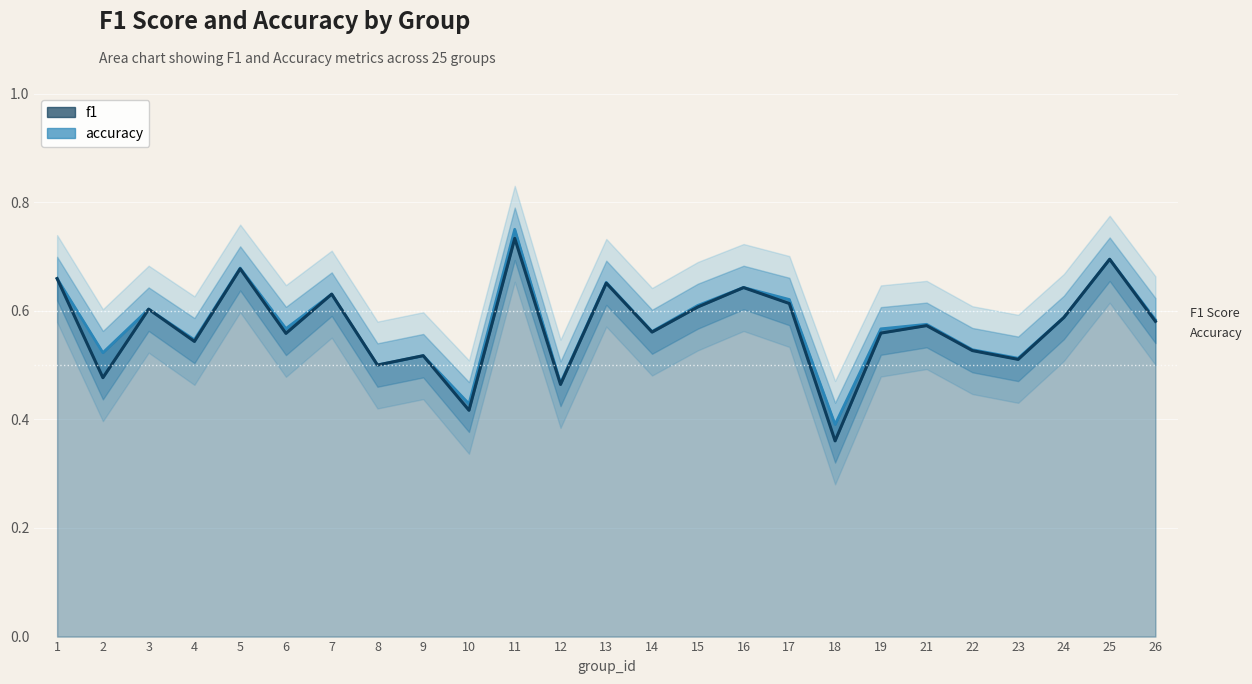

In accuracy, how many points are lower than both neighbors (excluding endpoints)?

9